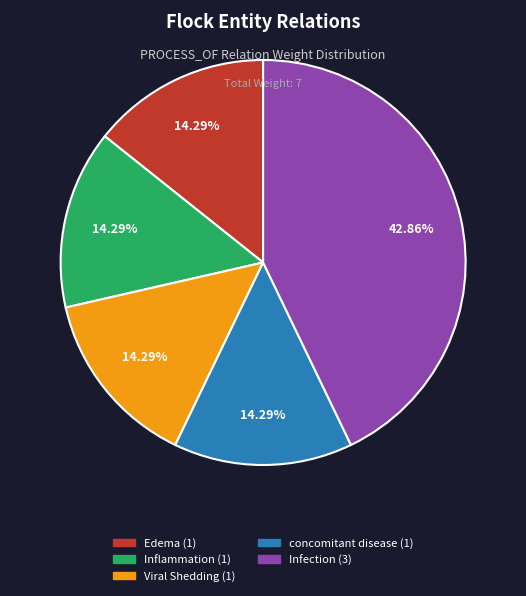

Combined, what portion of the pie is Edema and Viral Shedding?

28.6%